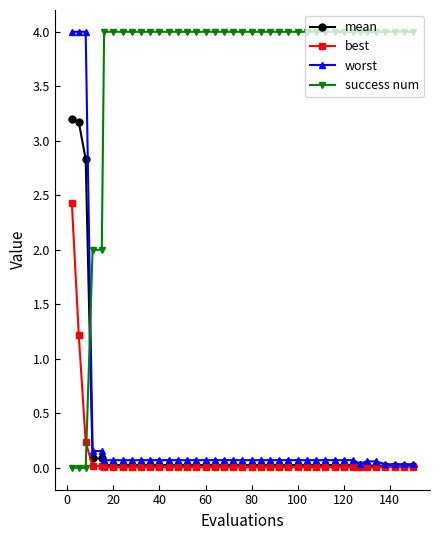

What is the value of the worst point at the 27th from the left?

0.1